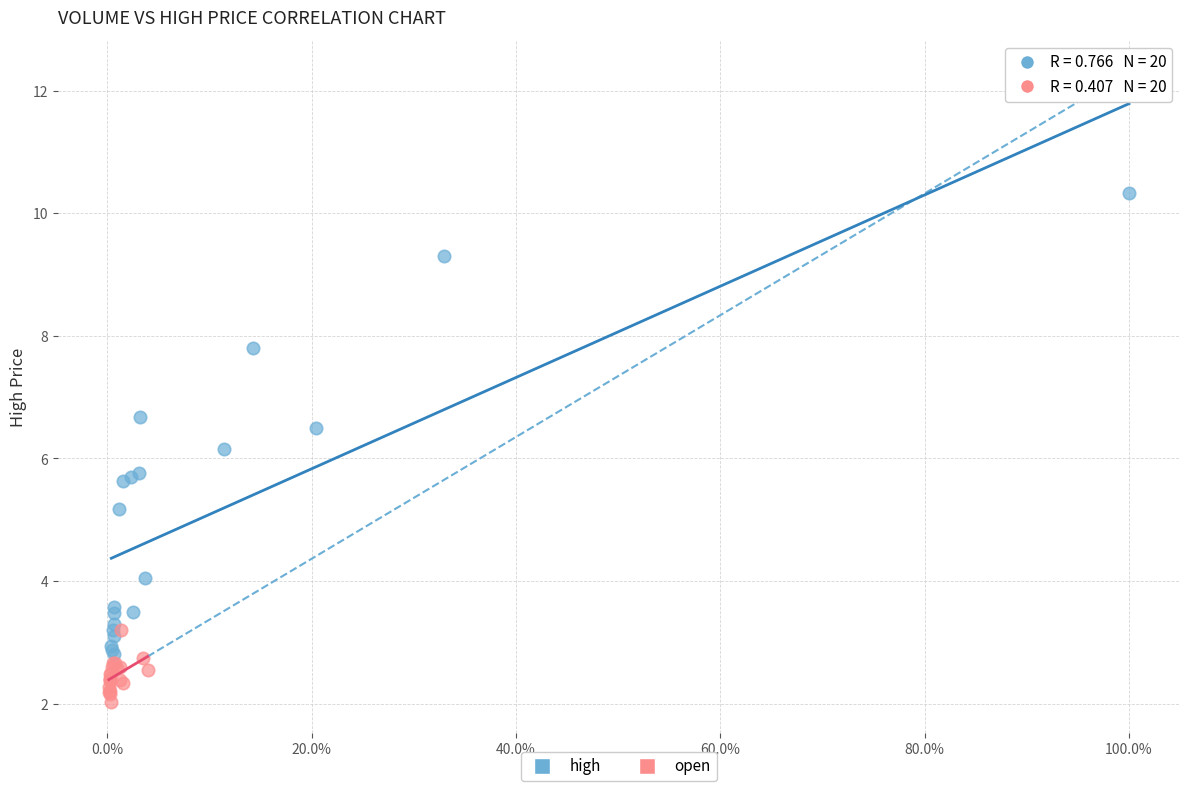

Which series reaches the minimum Y coordinate?

open